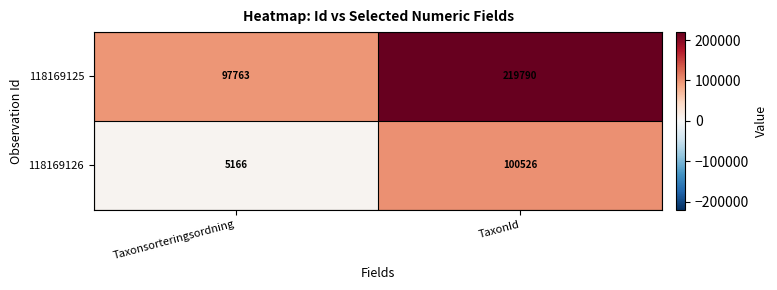

What is the maximum value shown in the chart?

219790